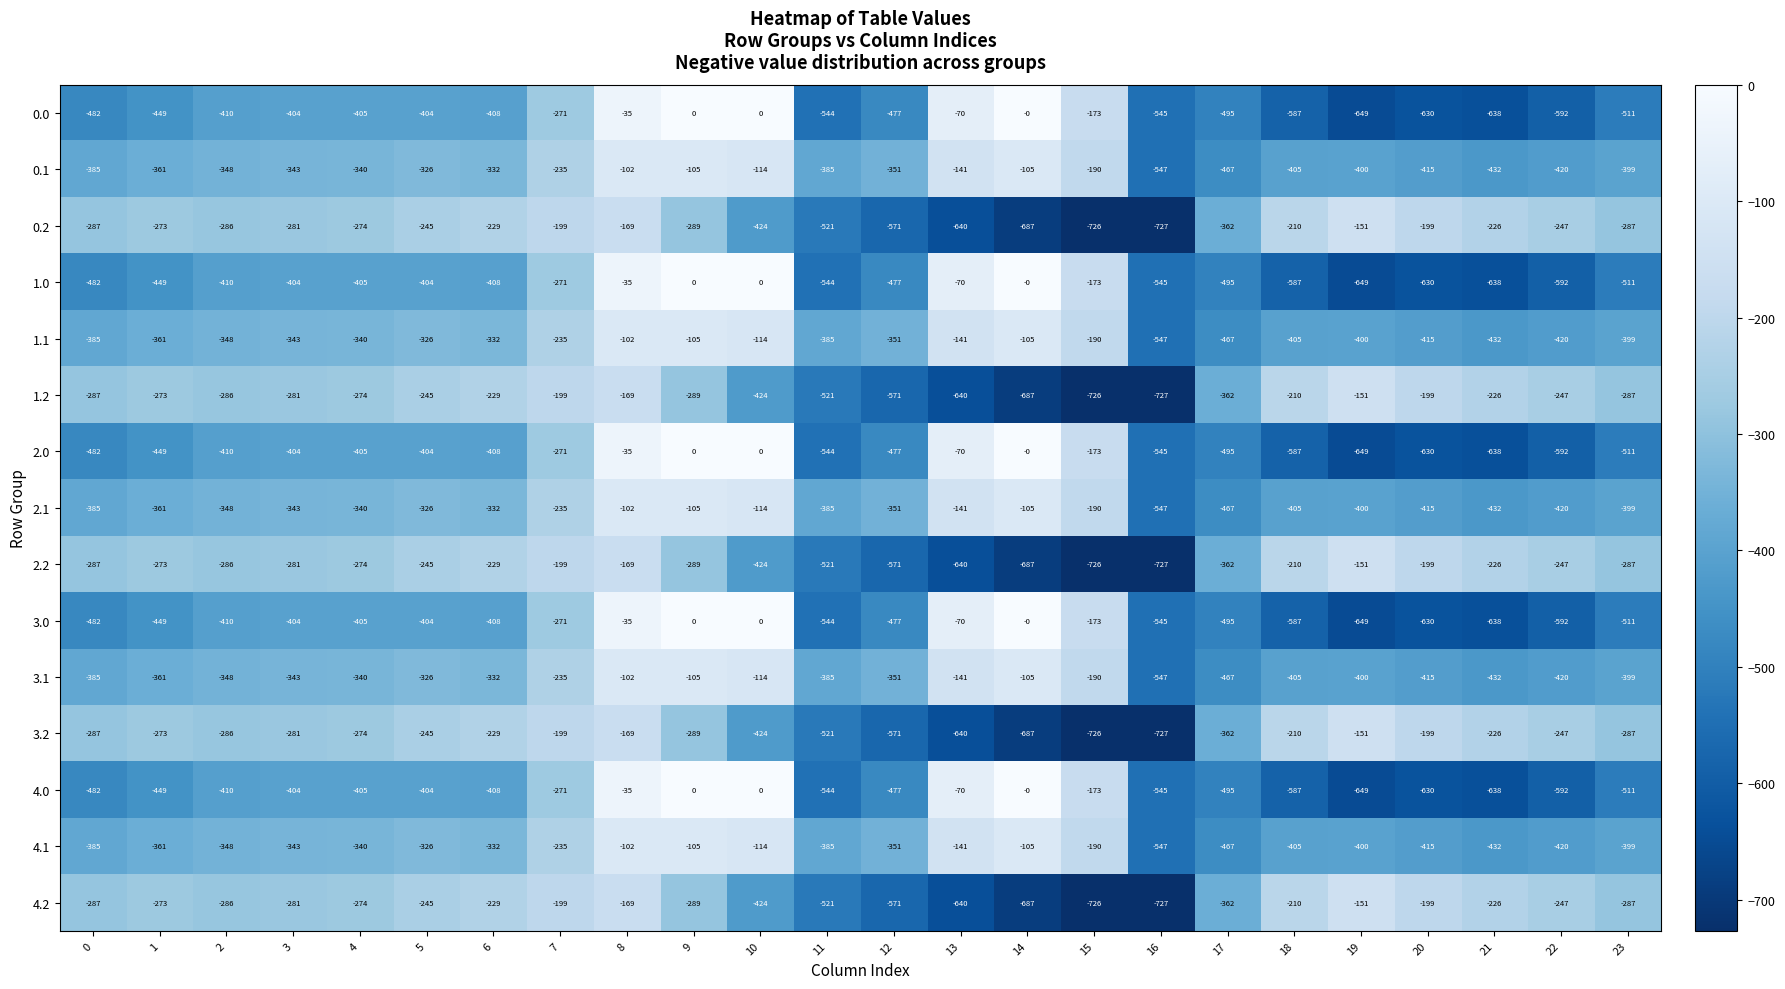

What is the minimum value shown in the chart?

-727